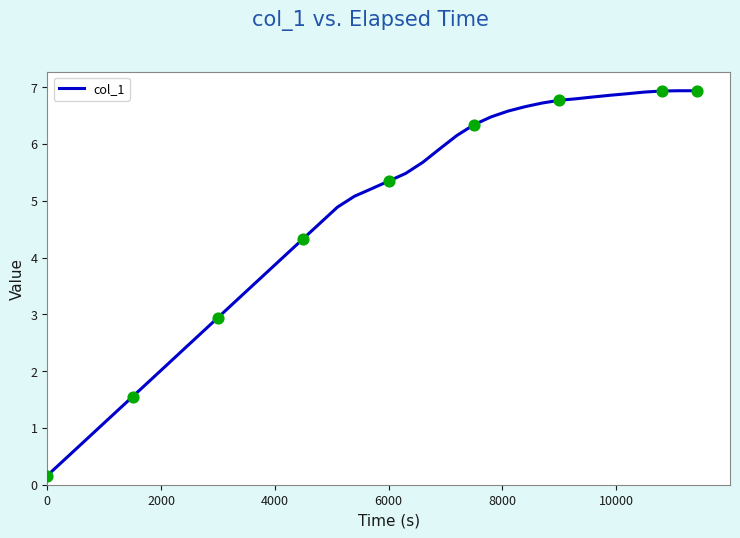

What is the maximum value shown in the chart?

6.9